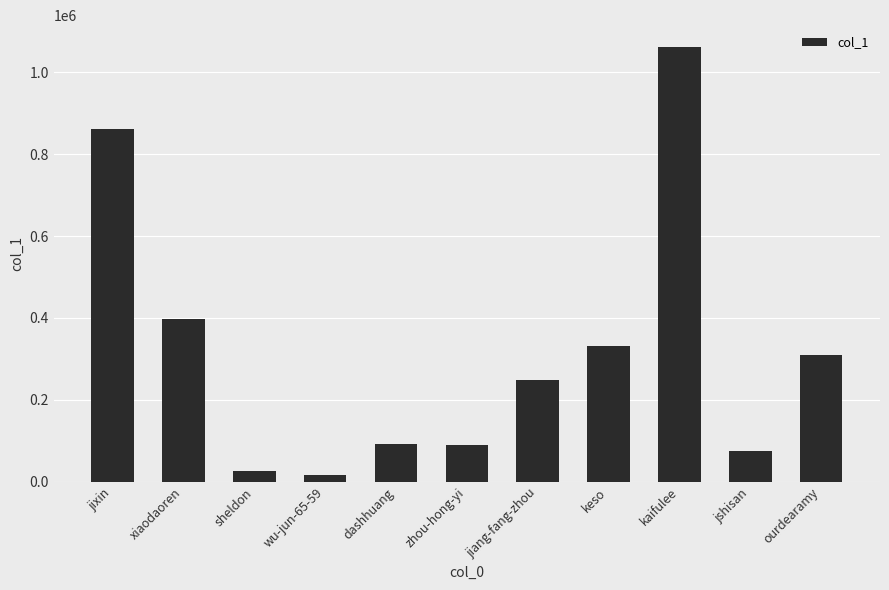

At which category does the chart reach its minimum across all series?

wu-jun-65-59